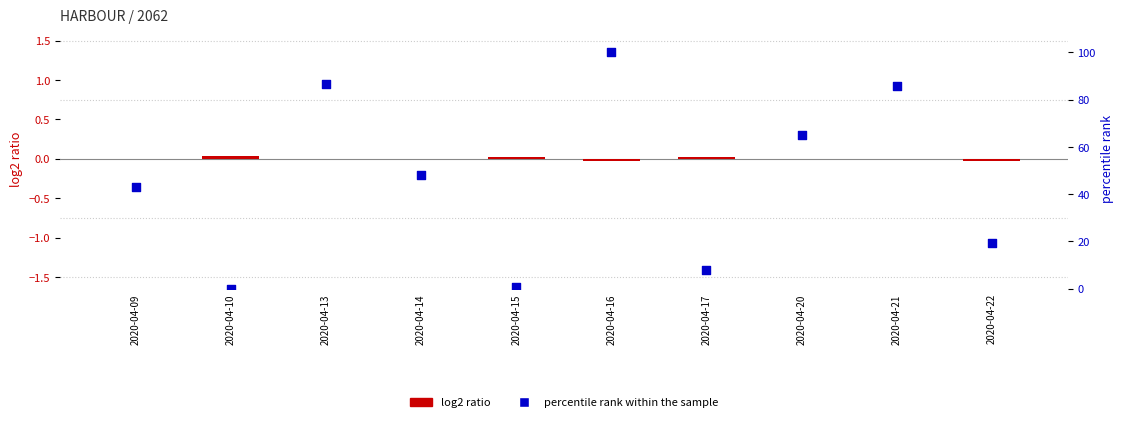

Which series contains the lowest Y value?

log2 ratio